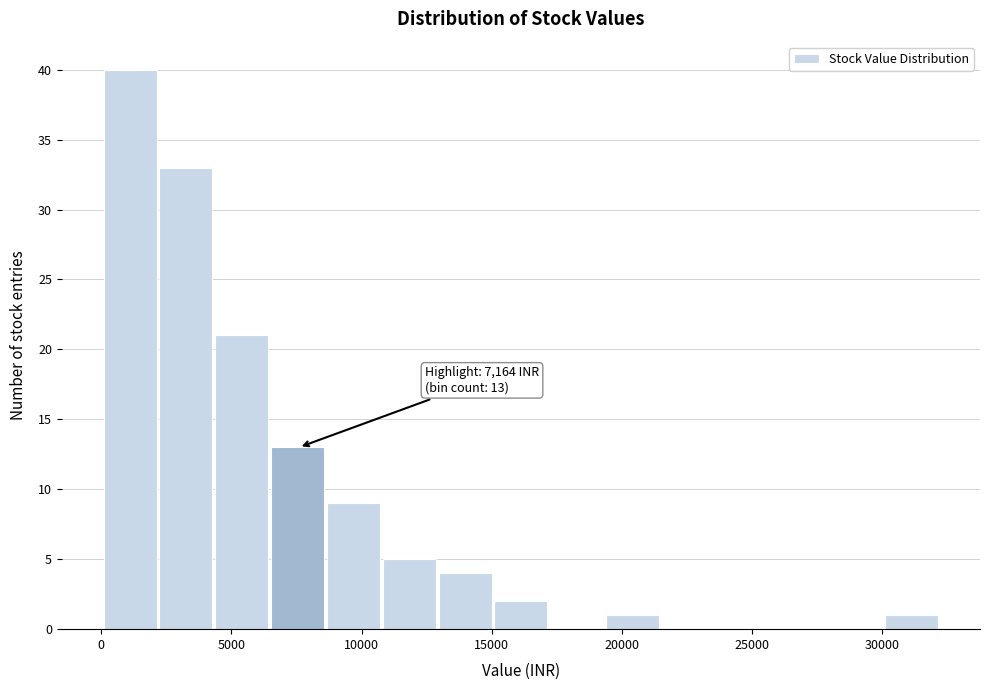

Which range on the x-axis has the tallest bar?

0 to 2000